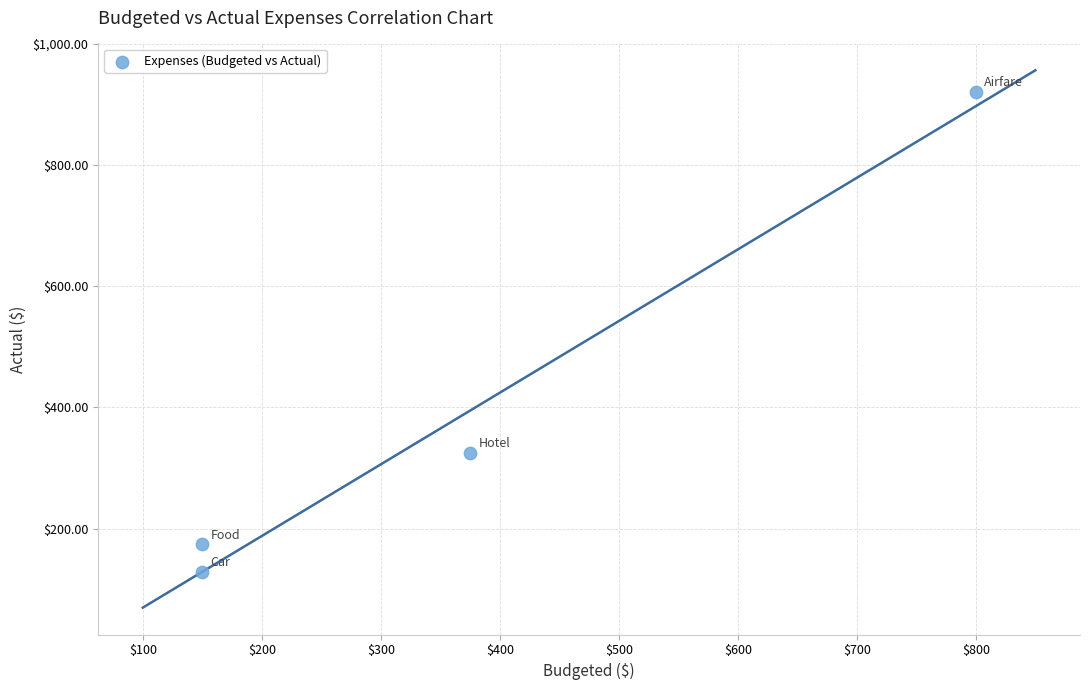

What is the average Y value?

387.3